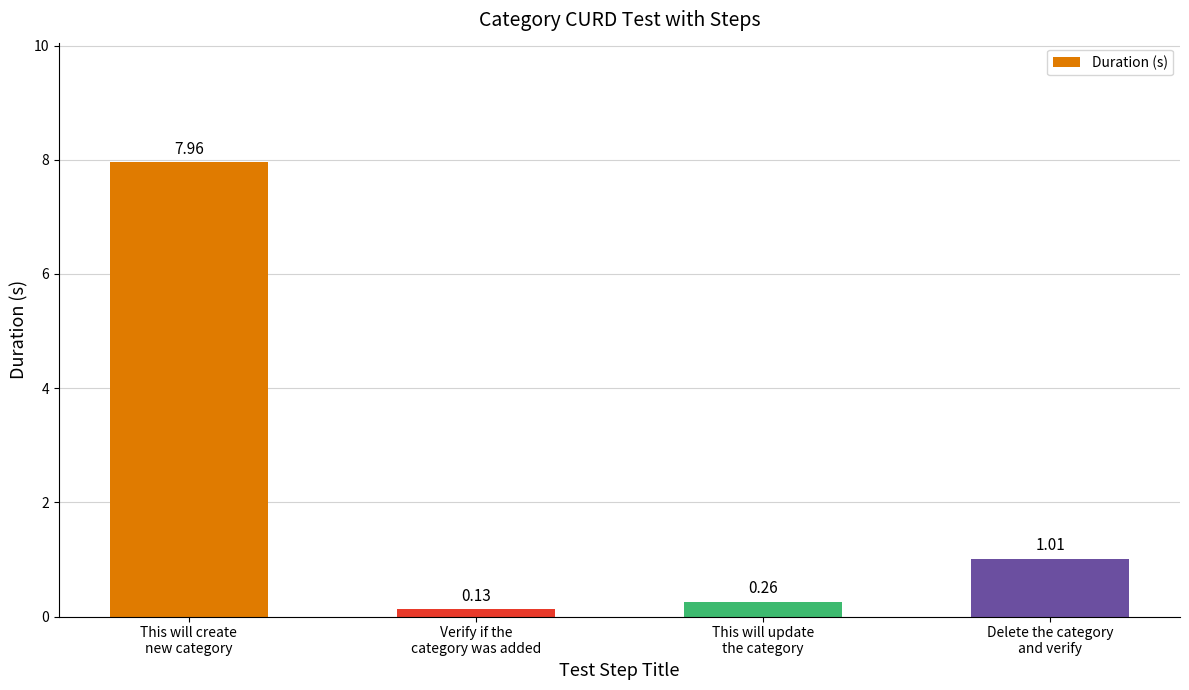

What is the change in value from This will create
new category to Verify if the
category was added?

-7.8